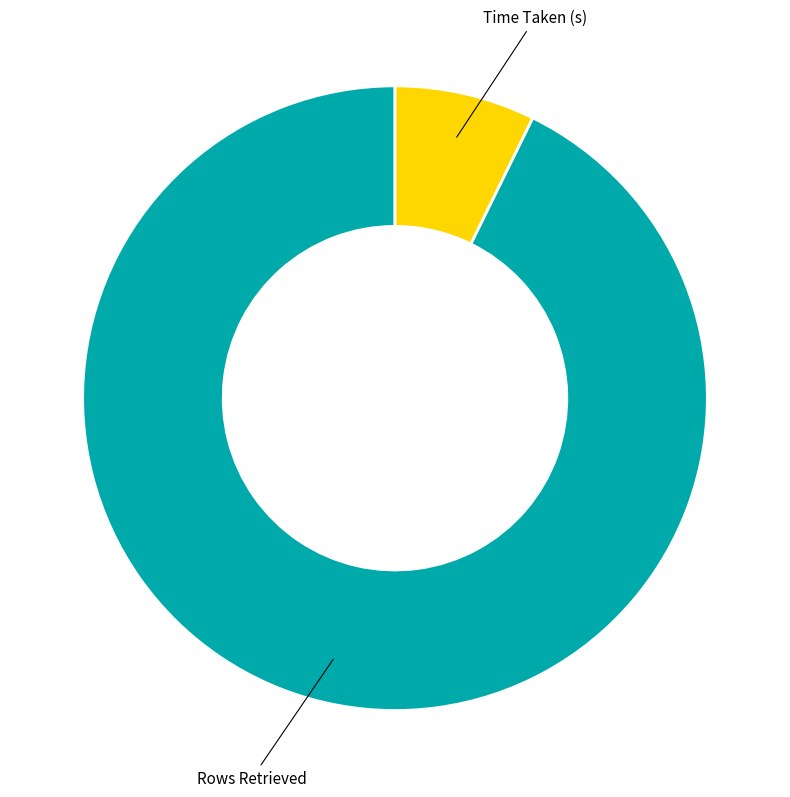

Is there a majority slice in this chart?

Yes